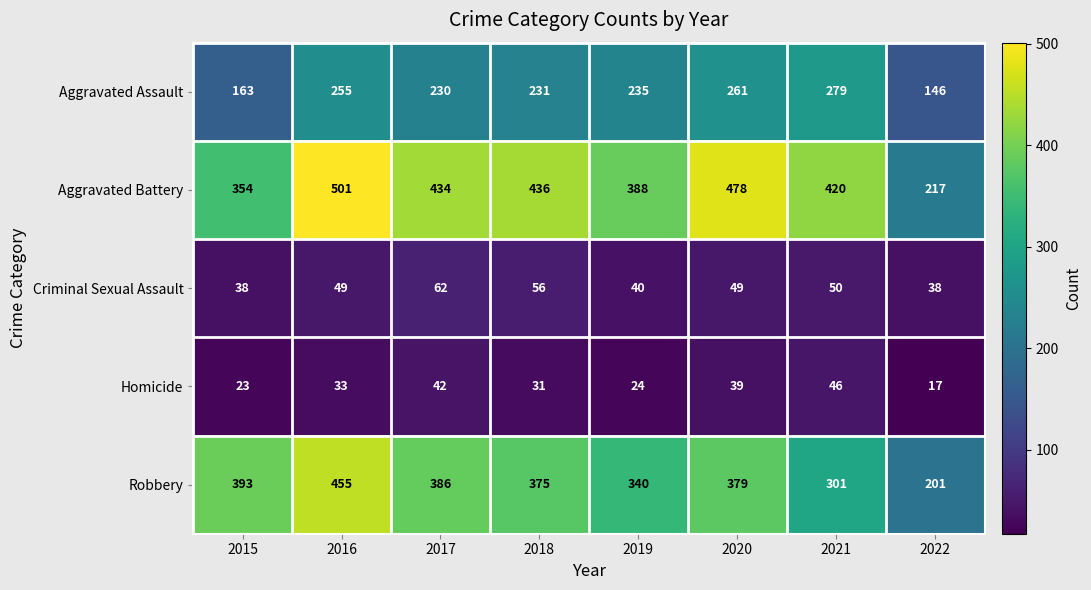

The Aggravated Assault series shows 279 at 2021. True or false?

True